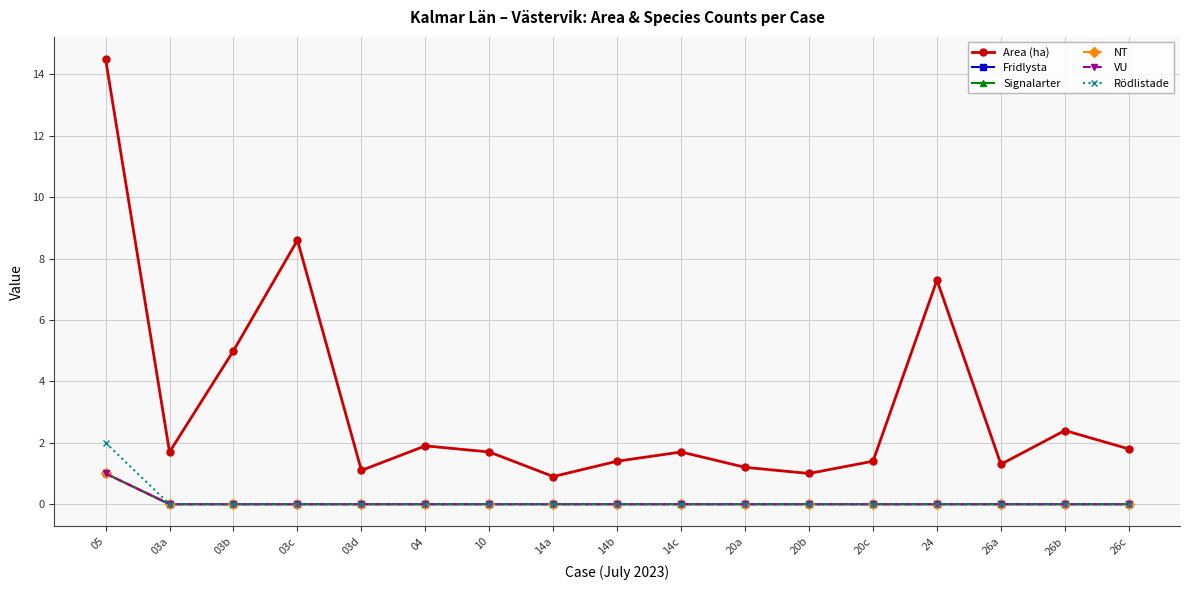

What are all the series names shown in the legend?

Area (ha), Fridlysta, Signalarter, NT, VU, Rödlistade